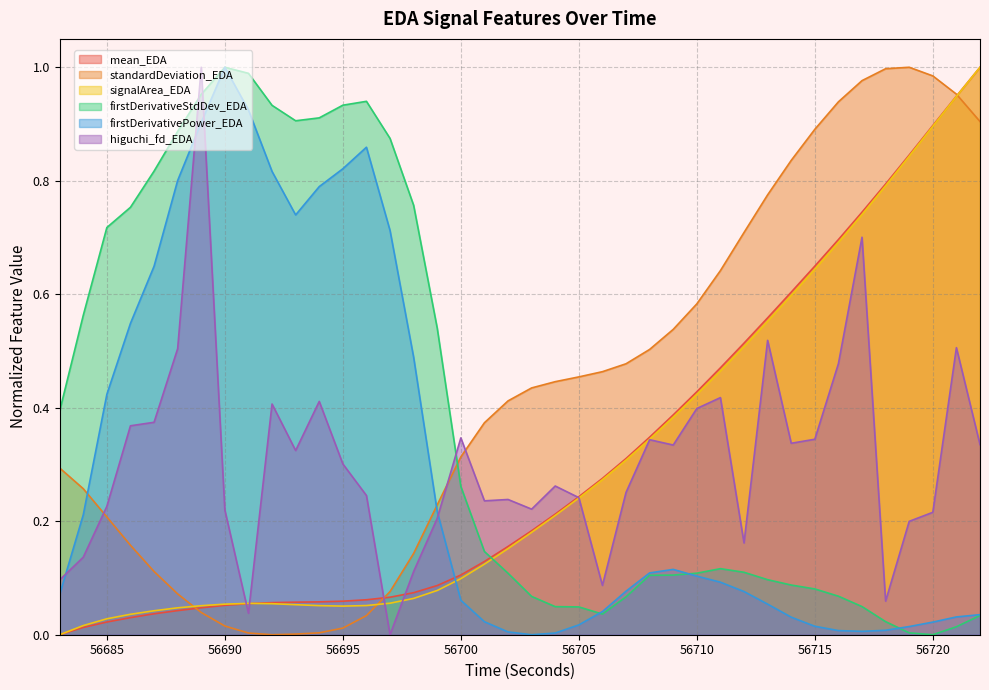

Which has a higher value, 56702 or 56694?

56702